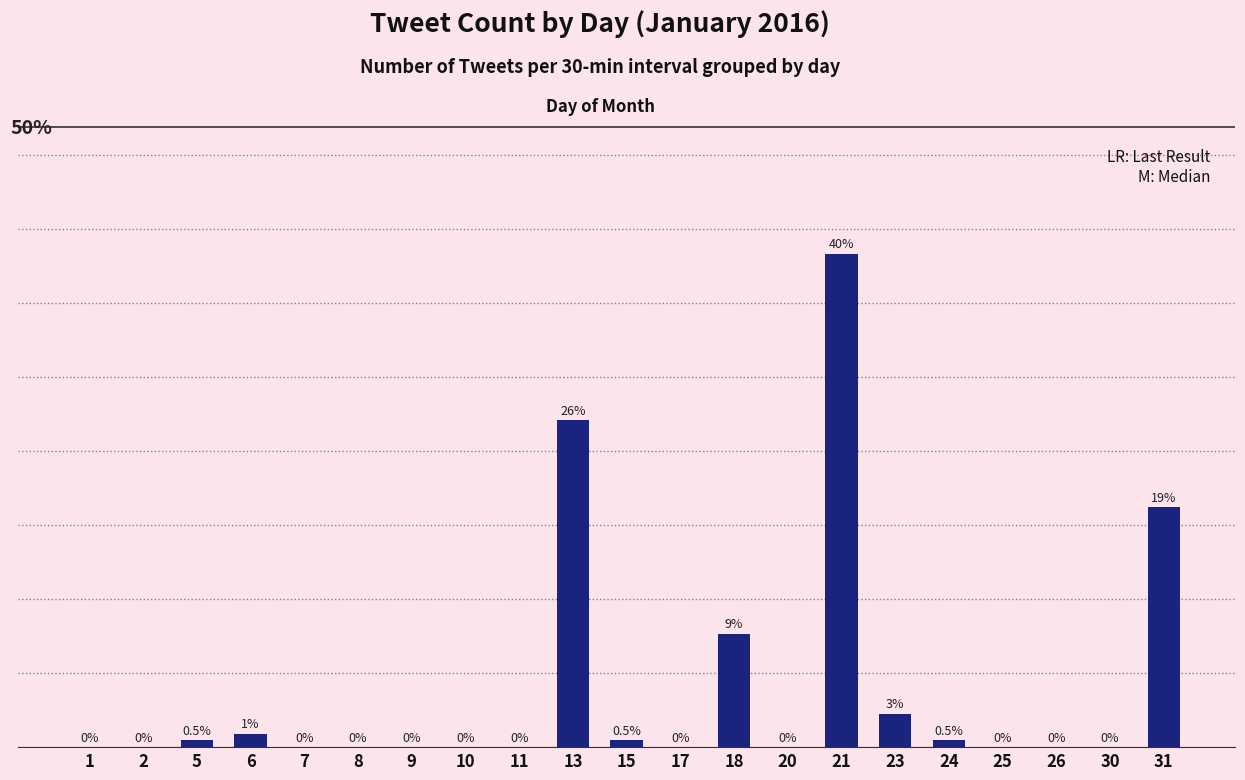

Is it true that the value at 15 is 1?

True